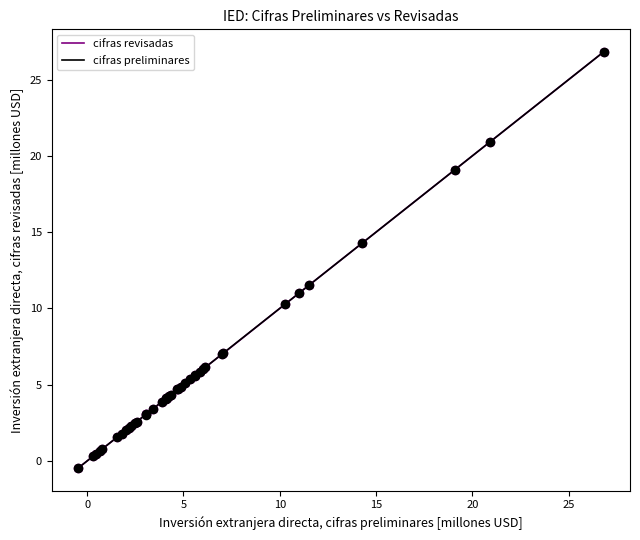

What are all the series names shown in the legend?

cifras revisadas, cifras preliminares